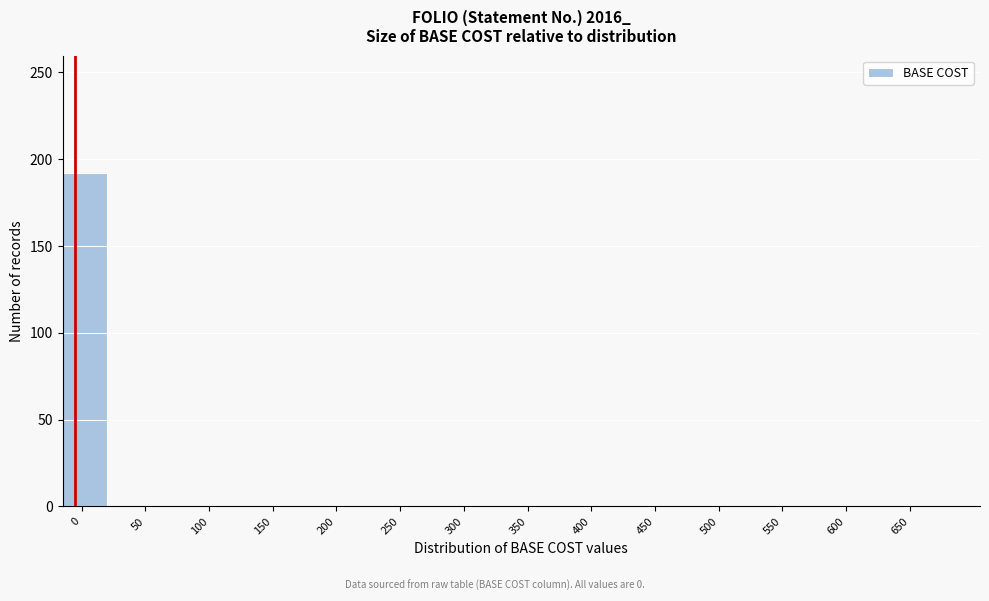

Reading left to right, transcribe all the data shown in this chart.

0=192	50=0	100=0	150=0	200=0	250=0	300=0	350=0	400=0	450=0	500=0	550=0	600=0	650=0